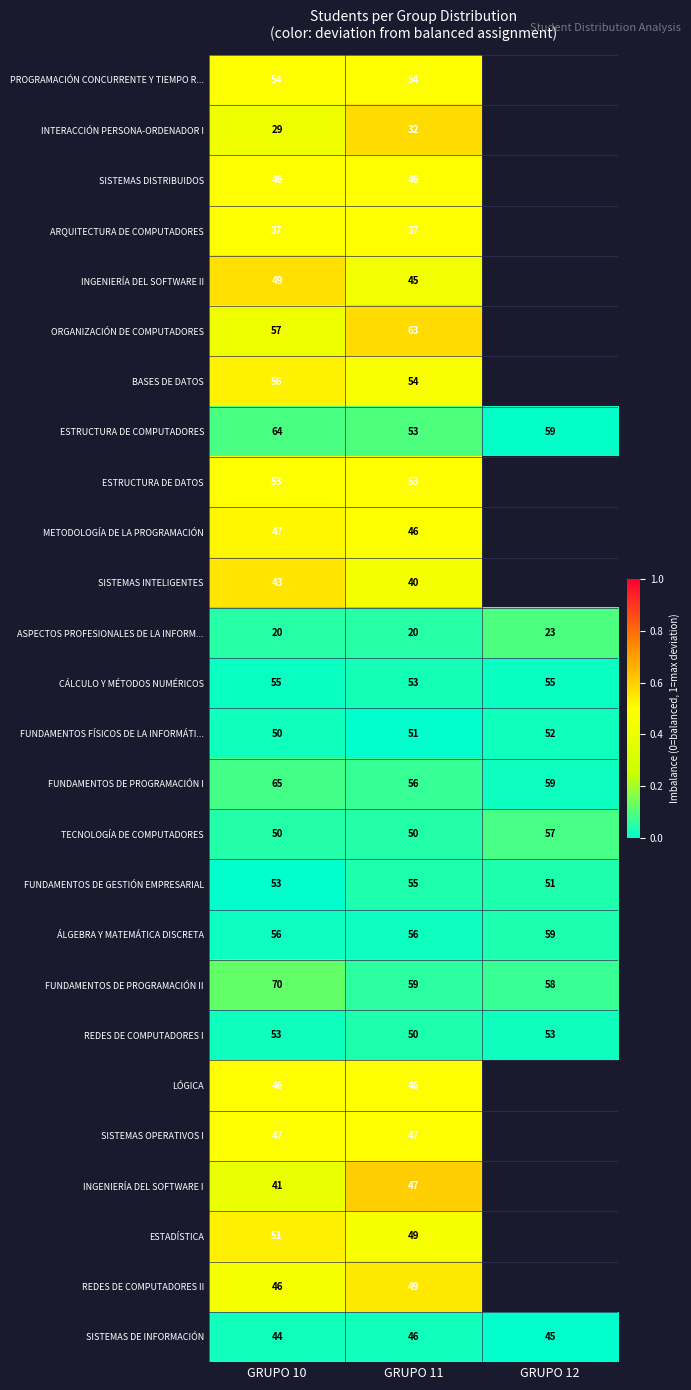

What is the difference between the FUNDAMENTOS DE PROGRAMACIÓN II values at GRUPO 10 and GRUPO 12?

12.0